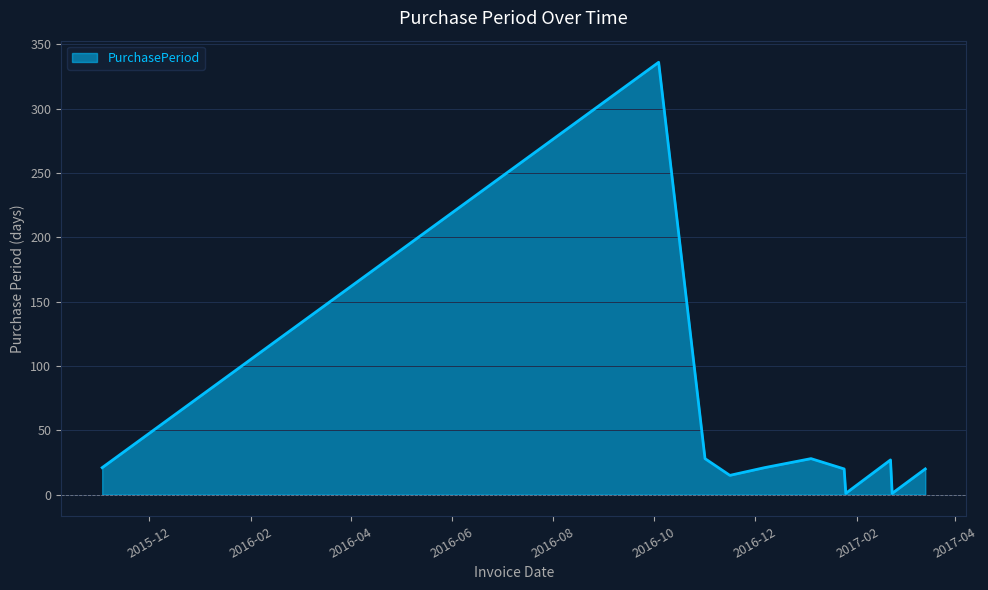

What is the difference between the maximum and minimum values?

335